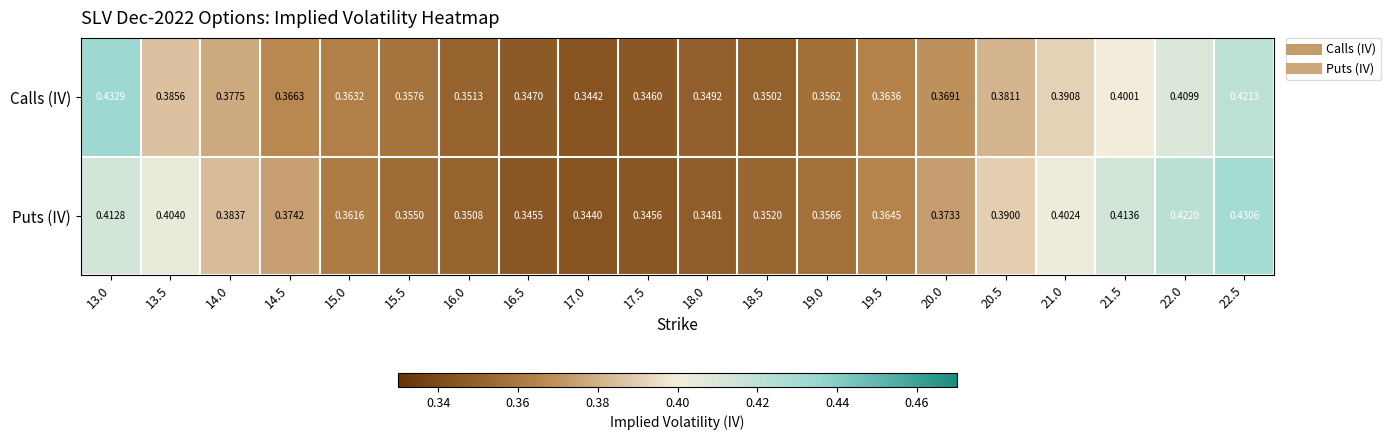

Which series has the largest range (max minus min)?

Calls (IV)